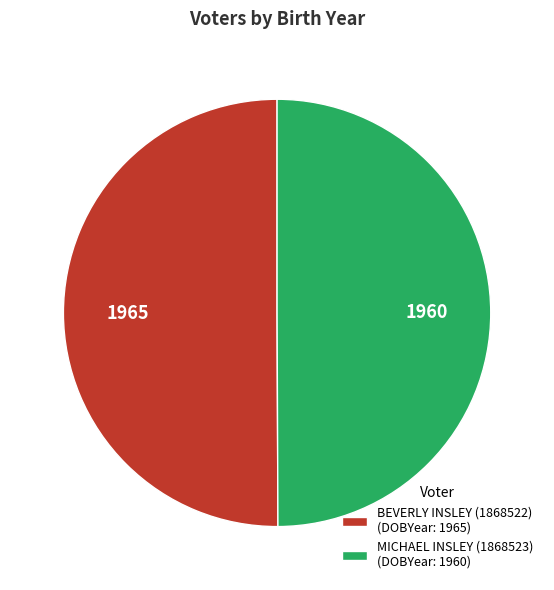

True or false: BEVERLY INSLEY (1868522) (DOBYear: 1965) accounts for 50% of the total.

True